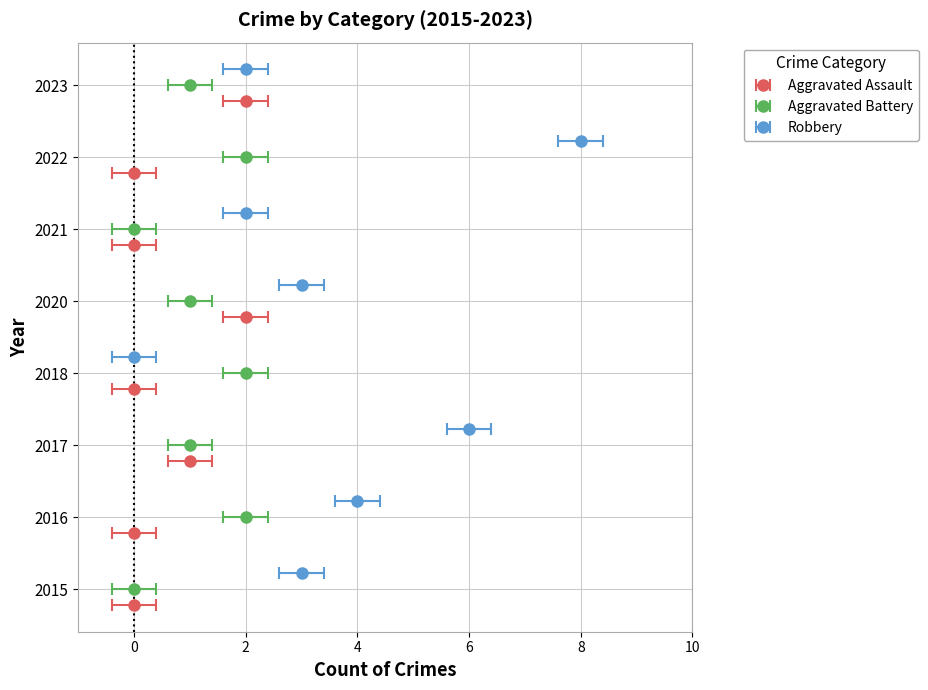

How many groups of bars are there?

8